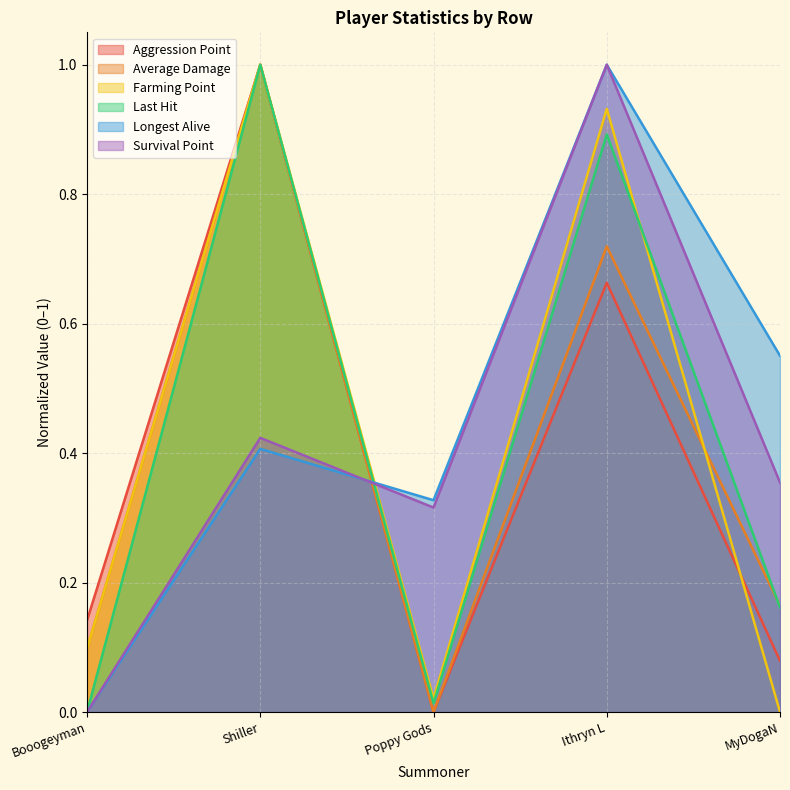

Which series changed the most between Poppy Gods and MyDogaN?

Longest Alive